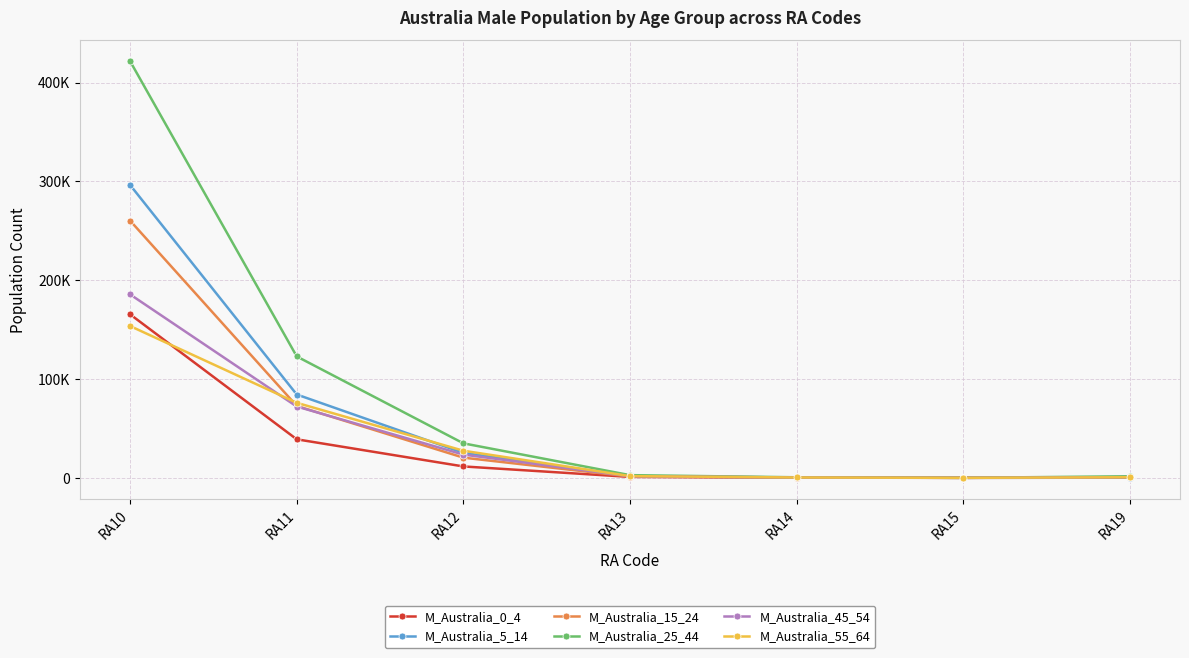

At how many categories does at least one series exceed 35577?

2